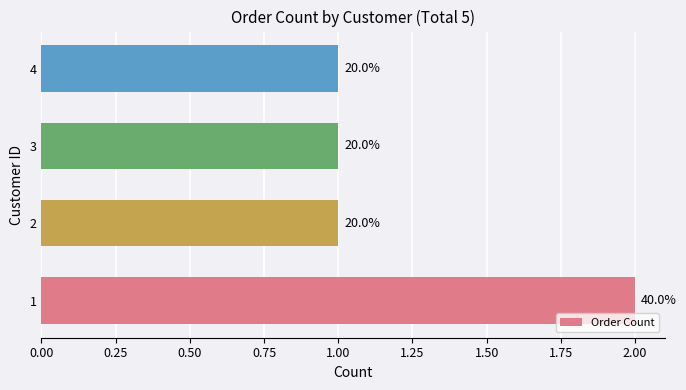

How many values are between 1 and 2?

4